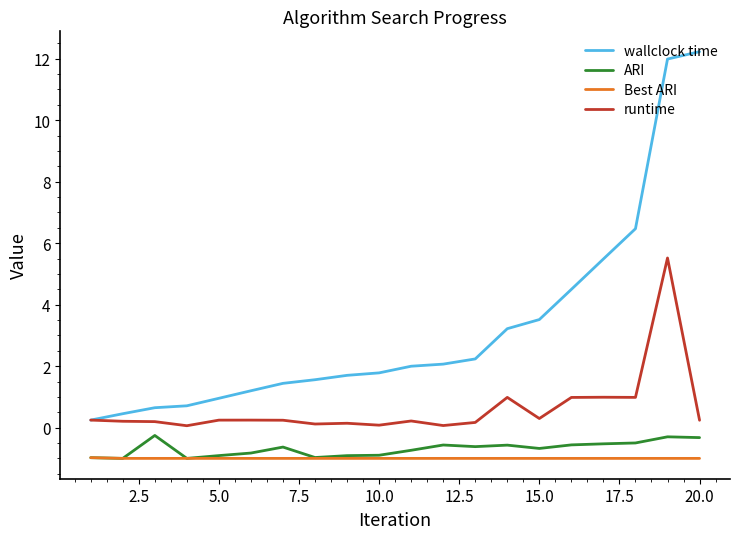

Is this an area chart (filled region under the line)?

No